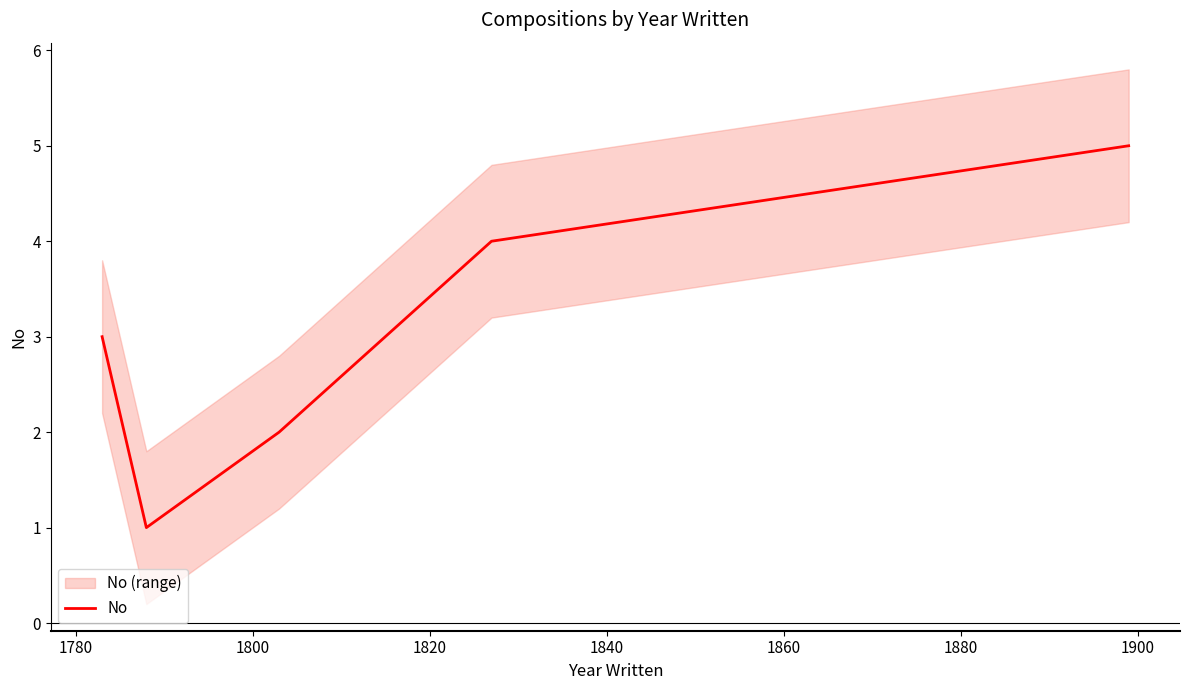

How many data points does each series have?

5